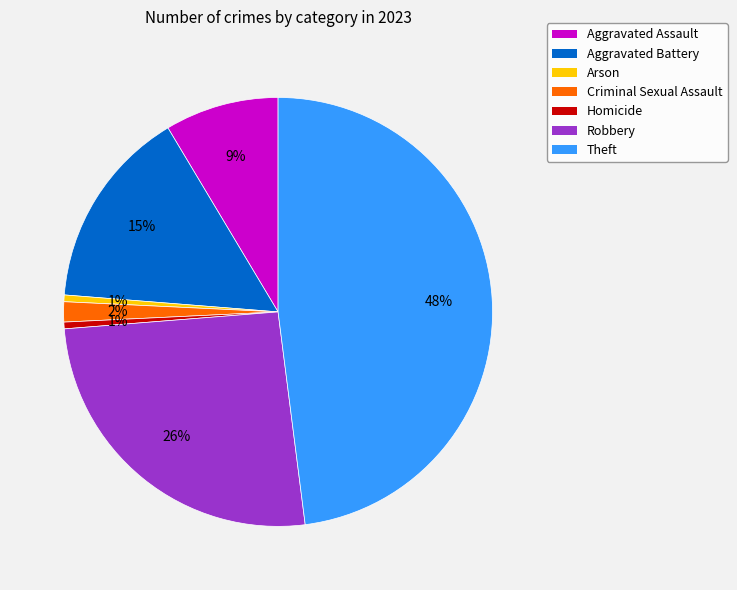

Combined, do Arson and Aggravated Battery account for over 50%?

No